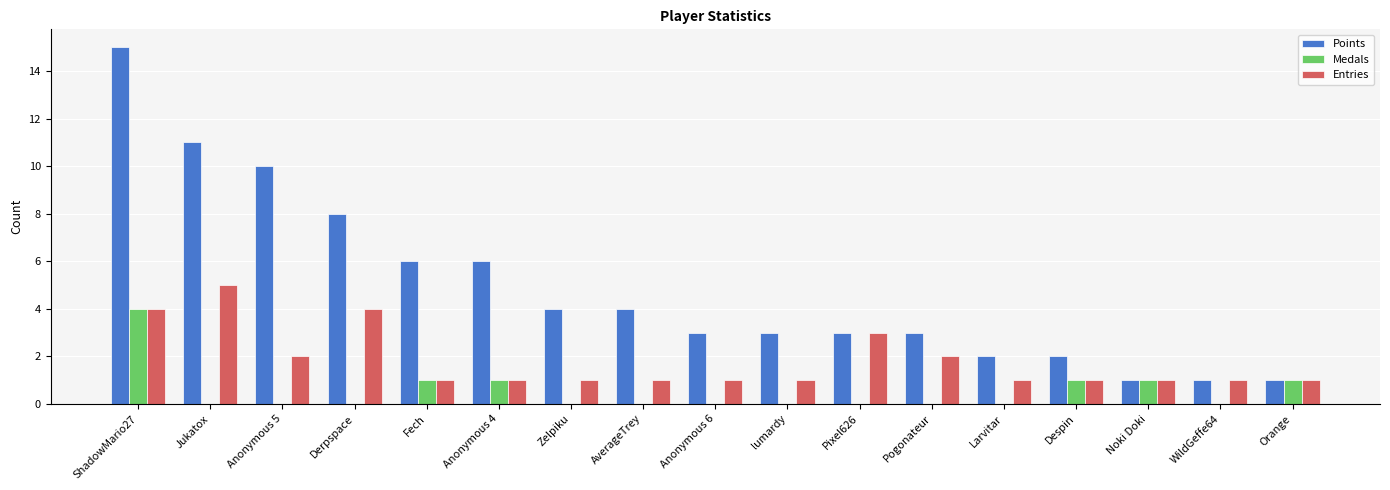

What is the spread (max minus min) of values at Jukatox?

11